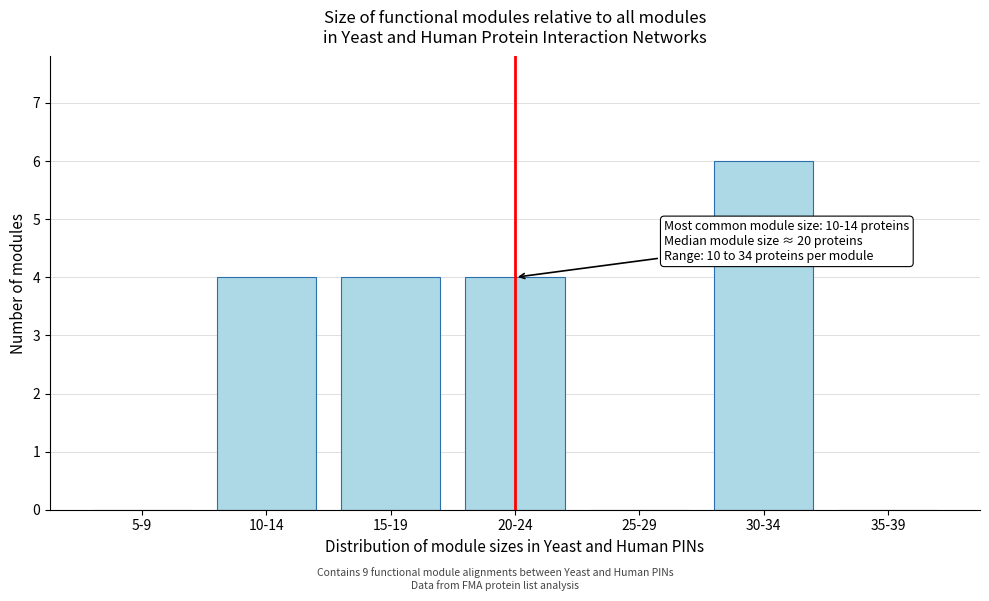

Reading right to left, list all the values displayed in this chart.

35-39=0	30-34=6	25-29=0	20-24=4	15-19=4	10-14=4	5-9=0